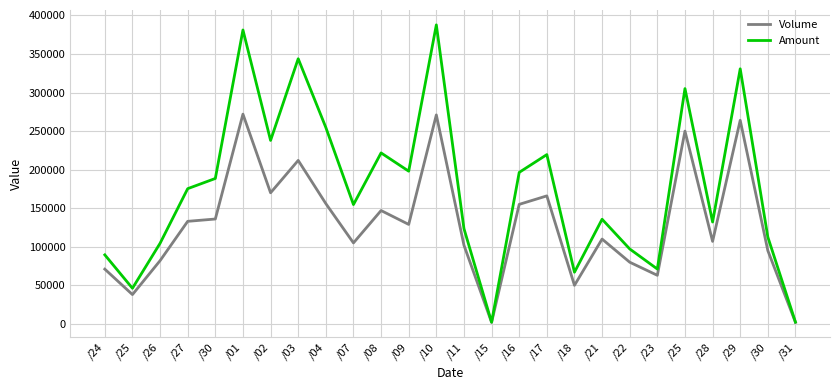

At which label does Amount reach its minimum?

/15